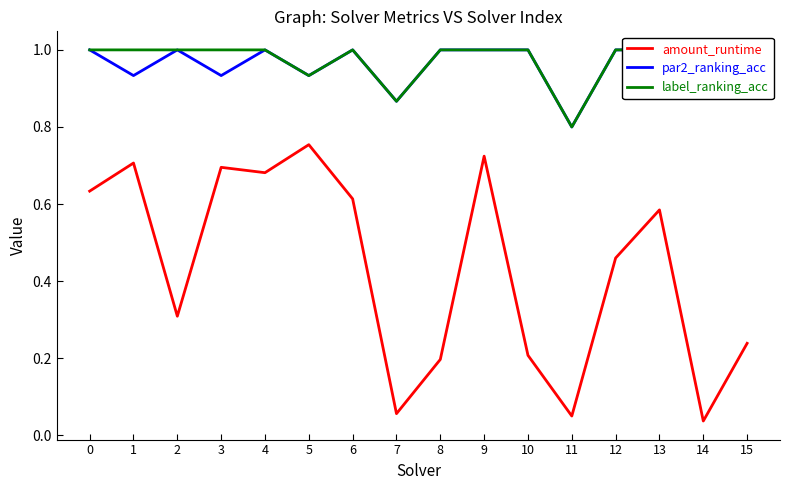

What is the sum of the amount_runtime values at 15 and 4?

0.9